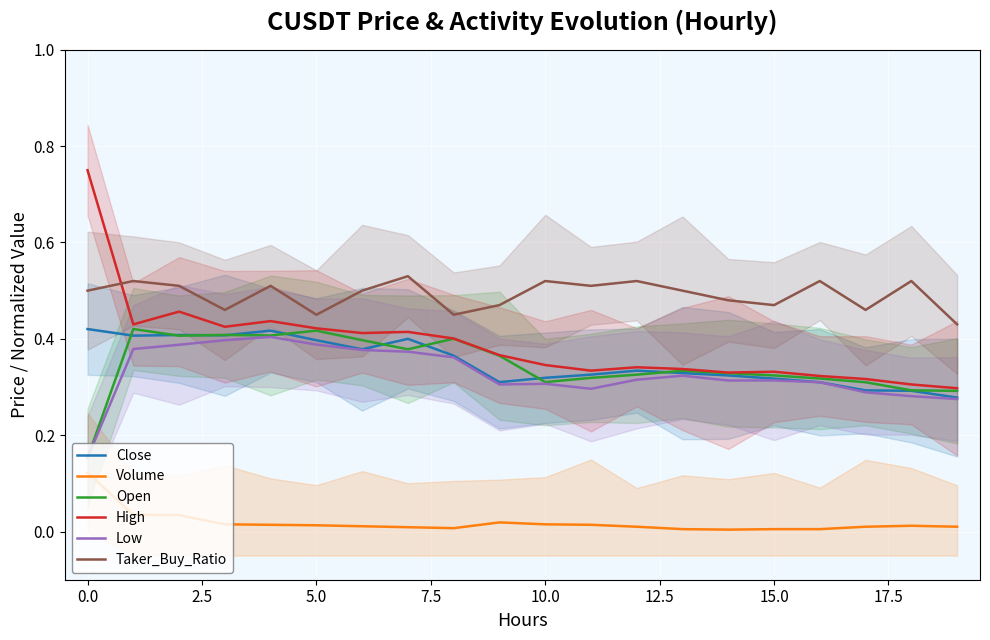

True or false: Low and Taker_Buy_Ratio intersect in this chart.

False